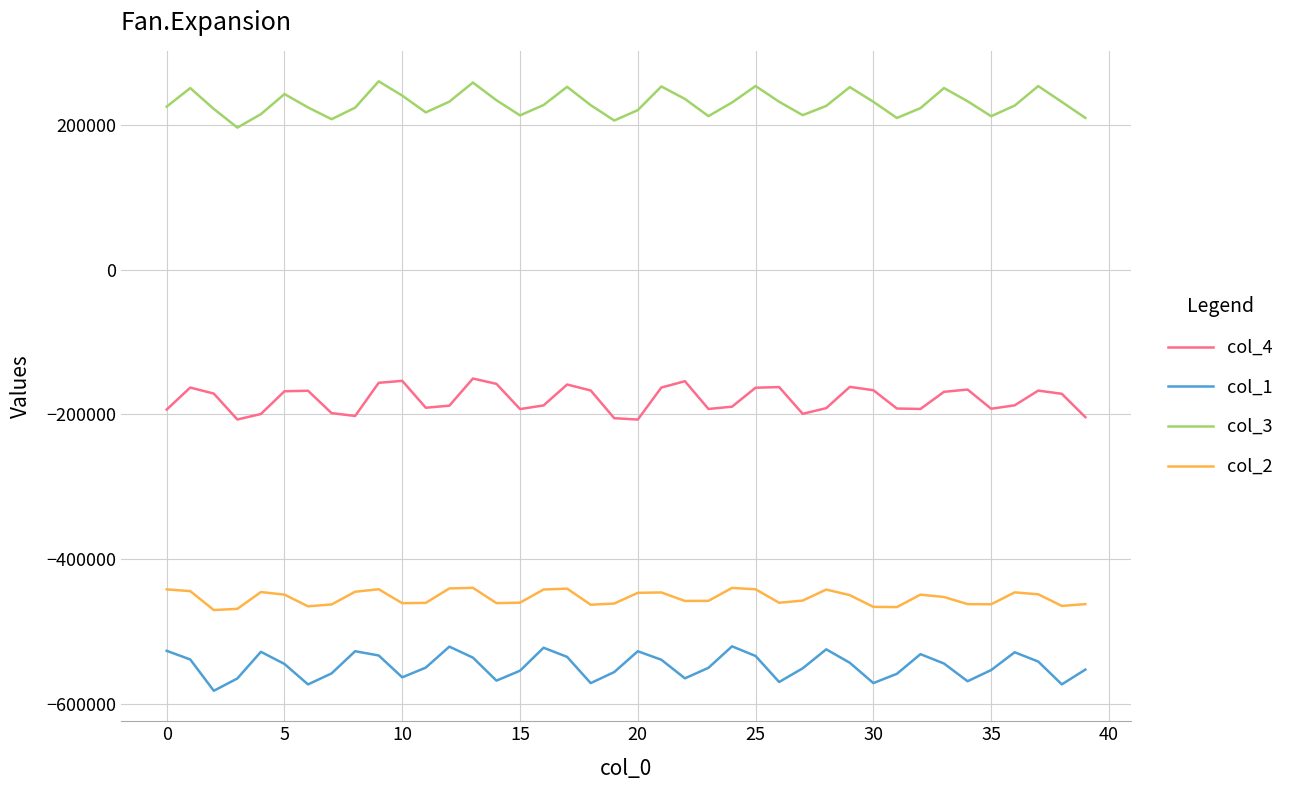

How many values in the col_1 series are below -544751?

20